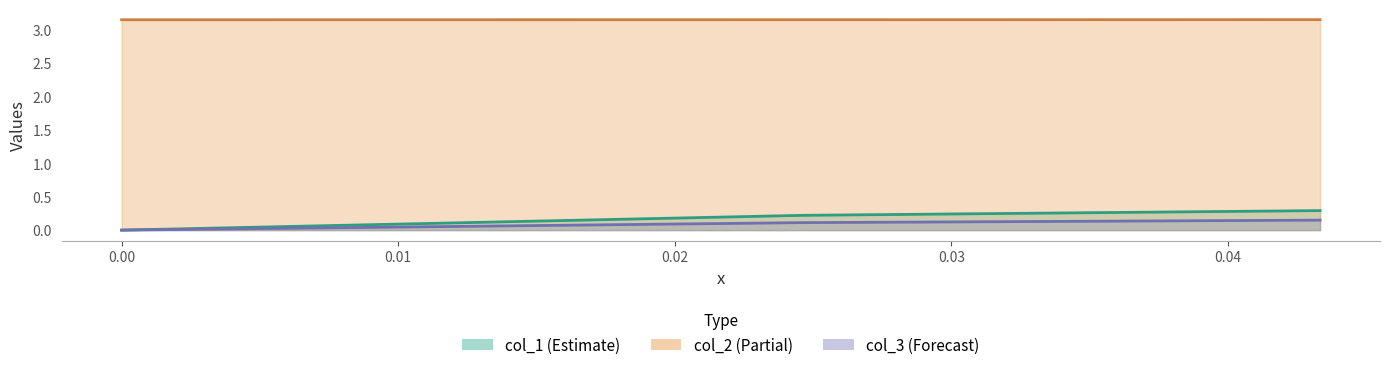

The value of col_3 at 0.0 is 0.0. True or false?

True